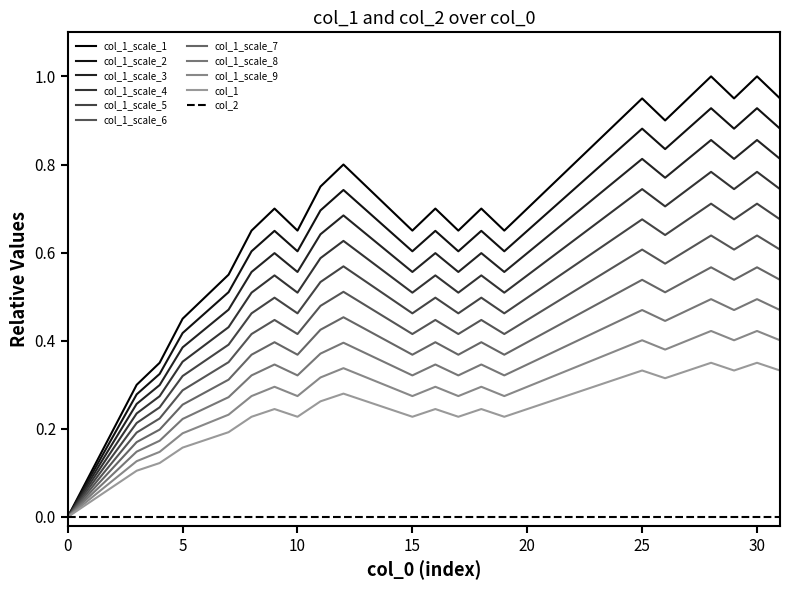

Does the chart display data point markers on the line(s)?

No